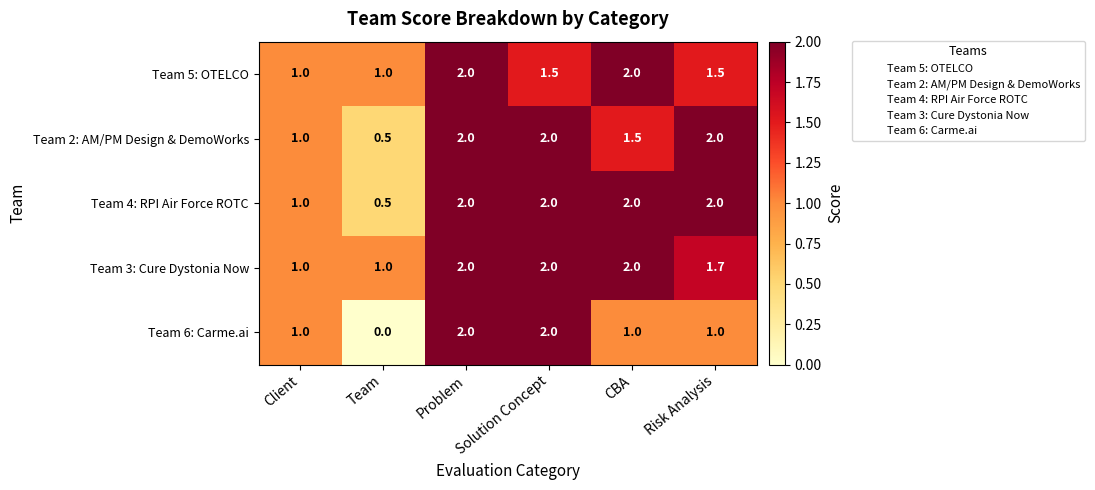

Which series has the widest spread of values?

Team 6: Carme.ai